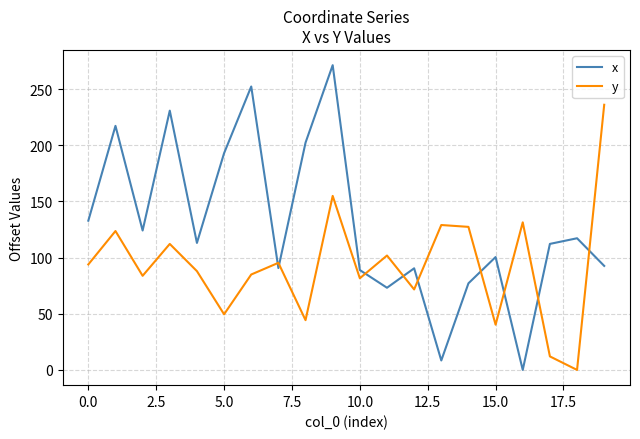

True or false: y and x intersect in this chart.

True